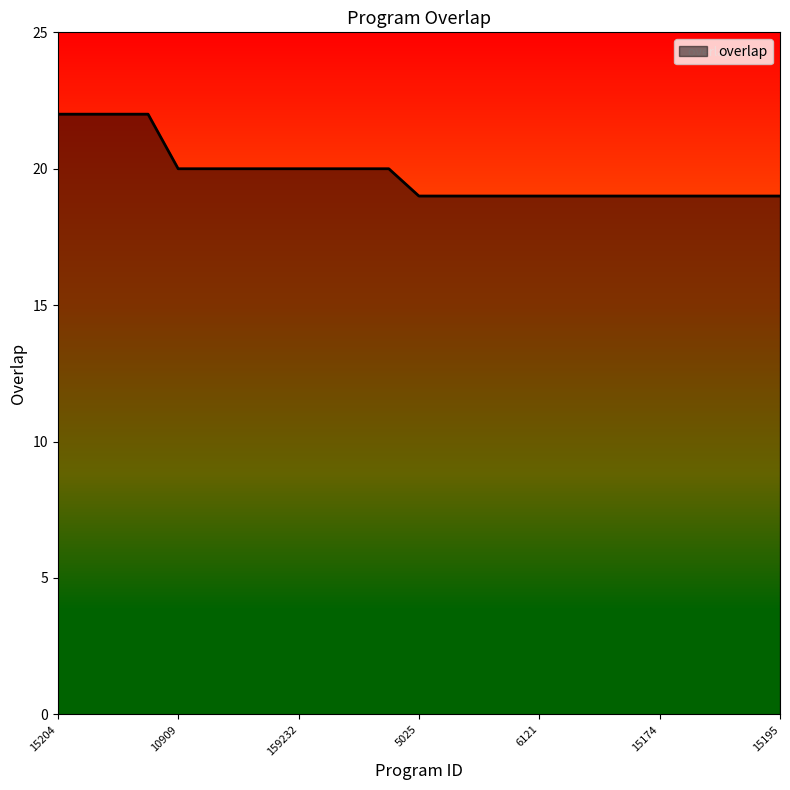

What is the maximum value shown in the chart?

22